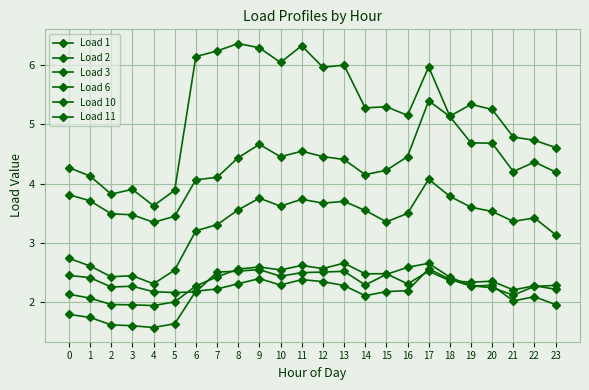

What is the sum of the Load 2 values at 21 and 1?

7.9